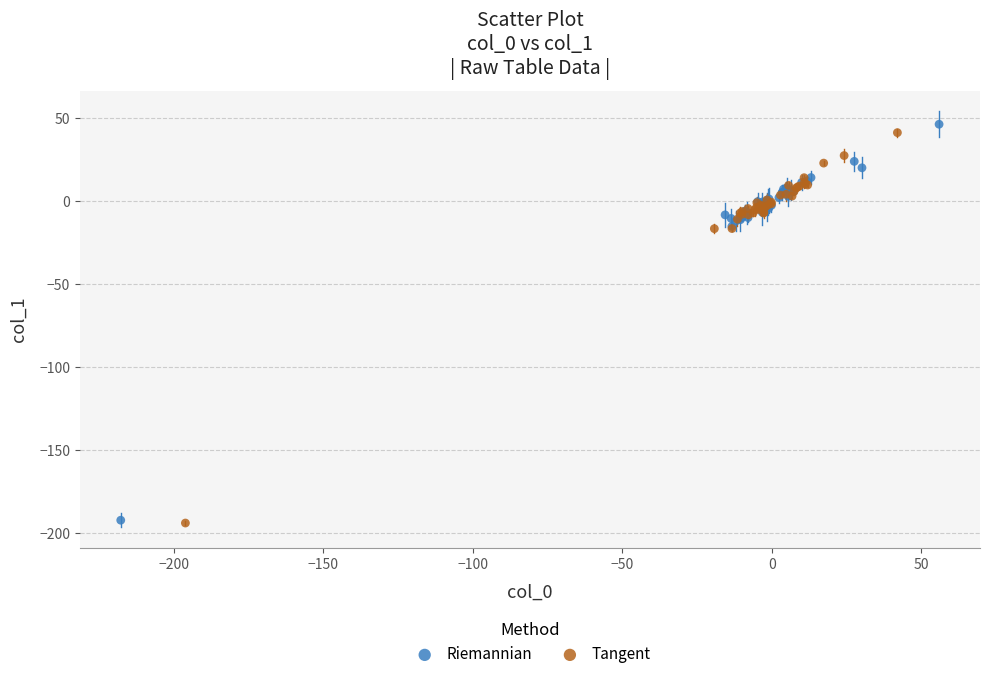

What are all the series names shown in the legend?

Riemannian, Tangent